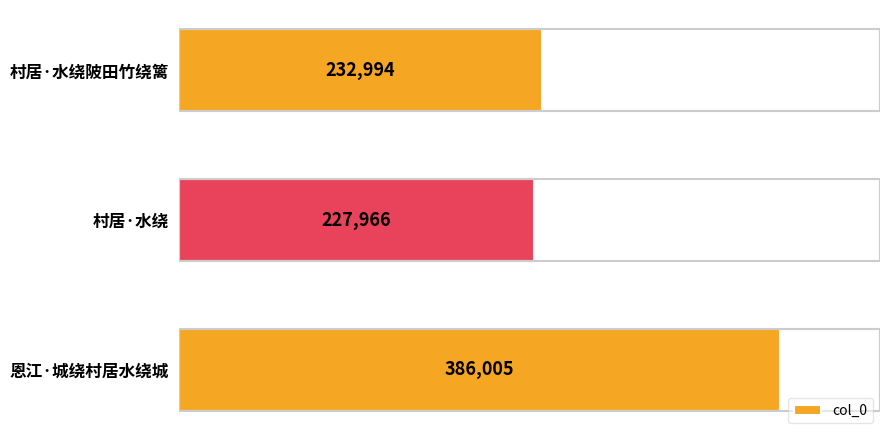

What is the difference between the maximum and minimum values?

158039